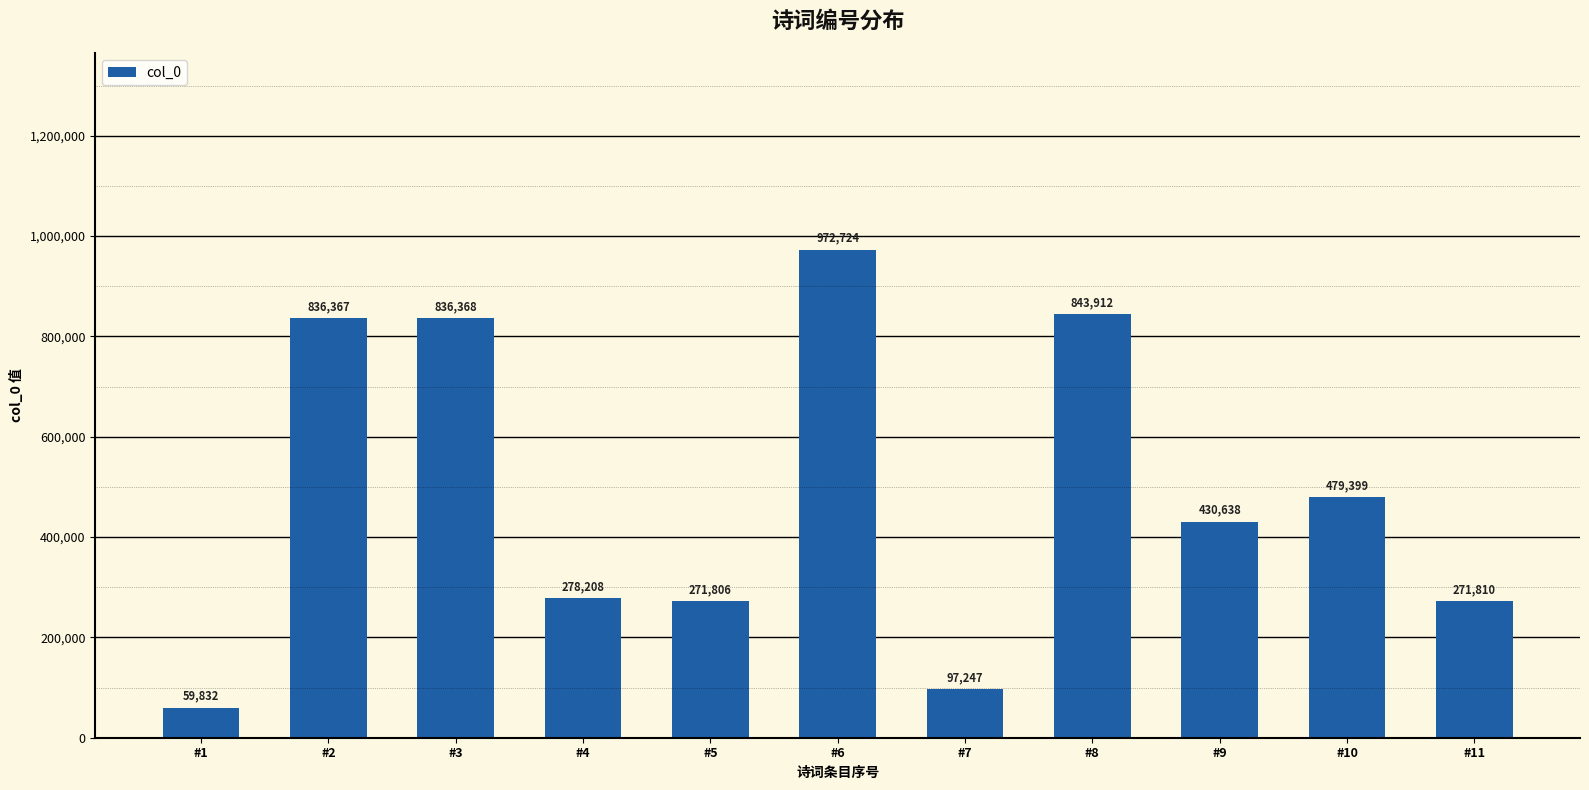

Reading right to left, what are all the values shown in this chart?

#11=271810	#10=479399	#9=430638	#8=843912	#7=97247	#6=972724	#5=271806	#4=278208	#3=836368	#2=836367	#1=59832